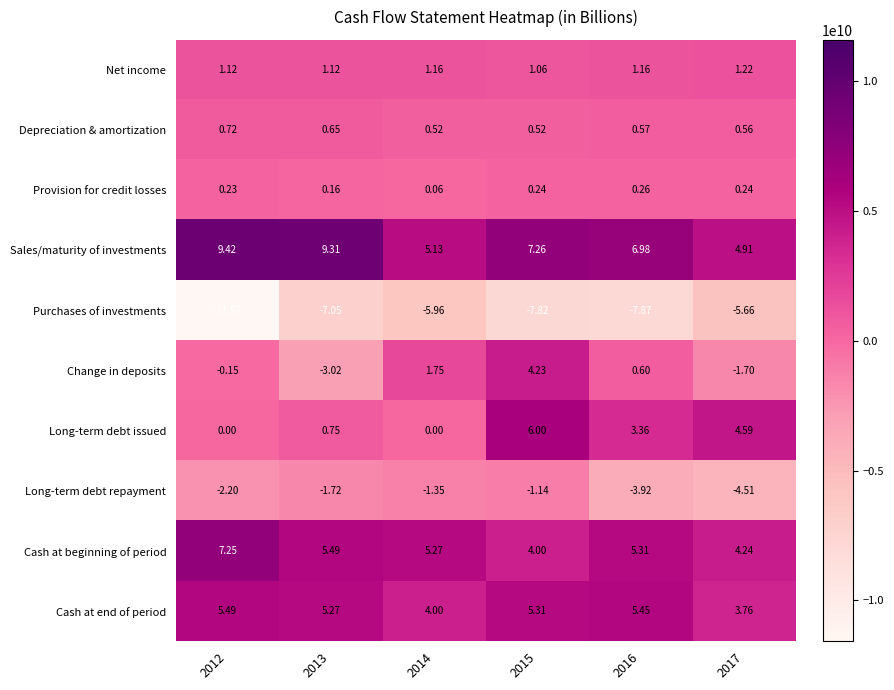

At 2012, list the series in order from largest to smallest.

Sales/maturity of investments, Cash at beginning of period, Cash at end of period, Net income, Depreciation & amortization, Provision for credit losses, Long-term debt issued, Change in deposits, Long-term debt repayment, Purchases of investments